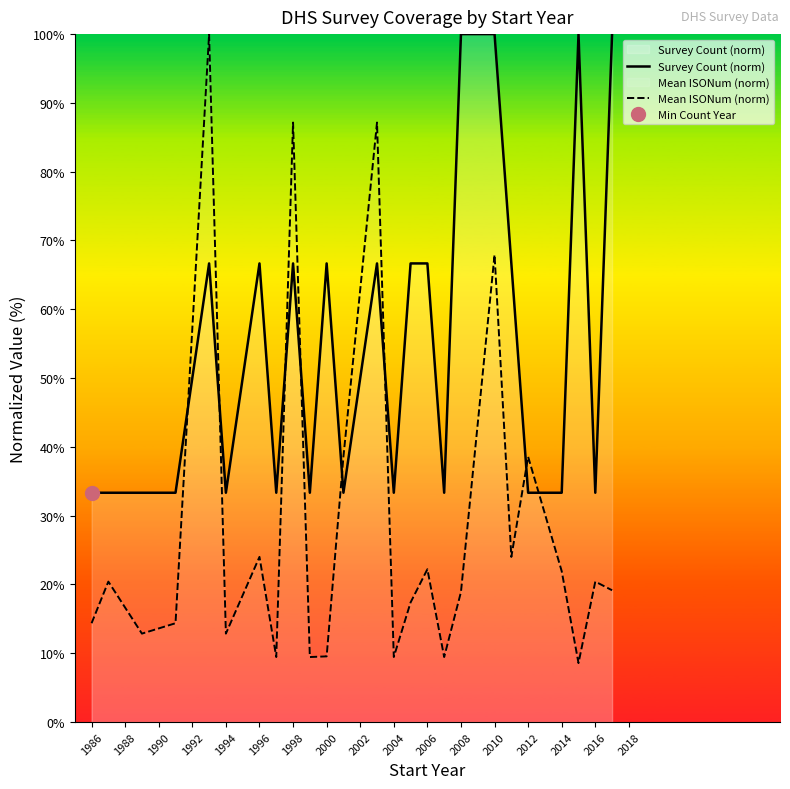

What is the highest value of the Mean ISONum (norm) series?

100.0